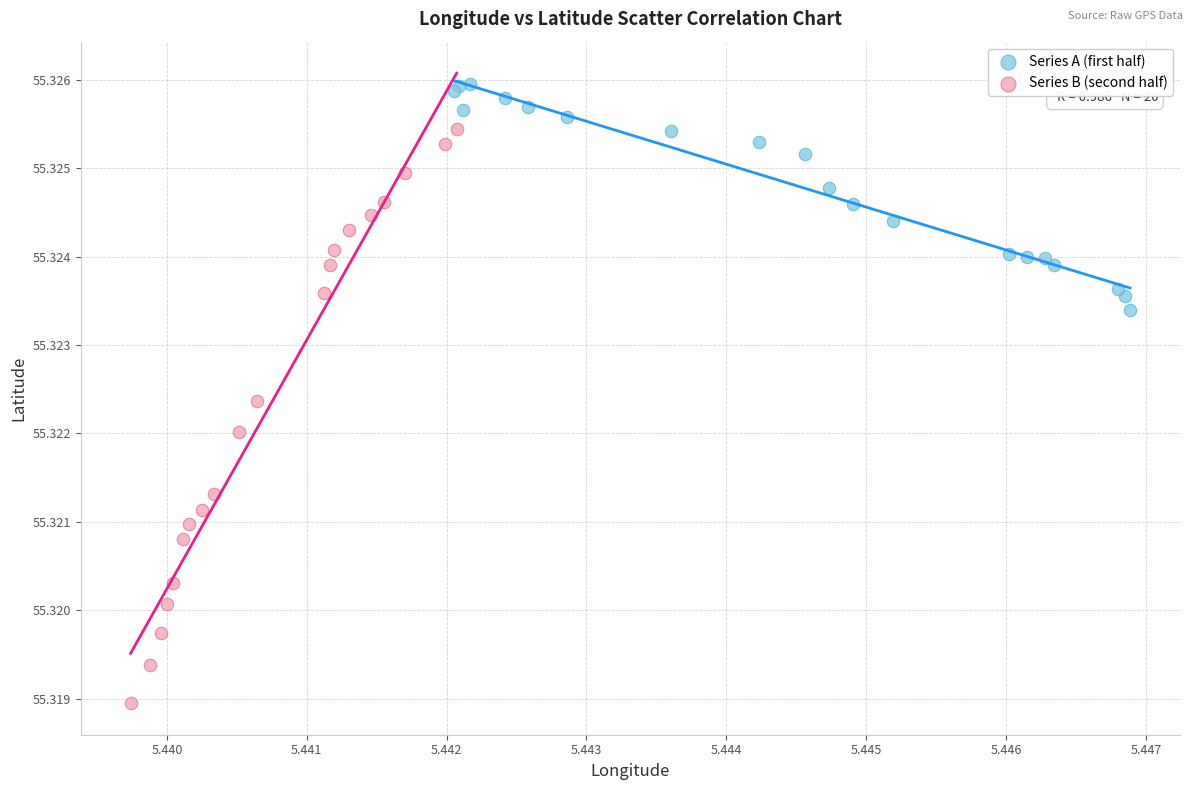

Which series contains the lowest Y value?

Series B (second half)